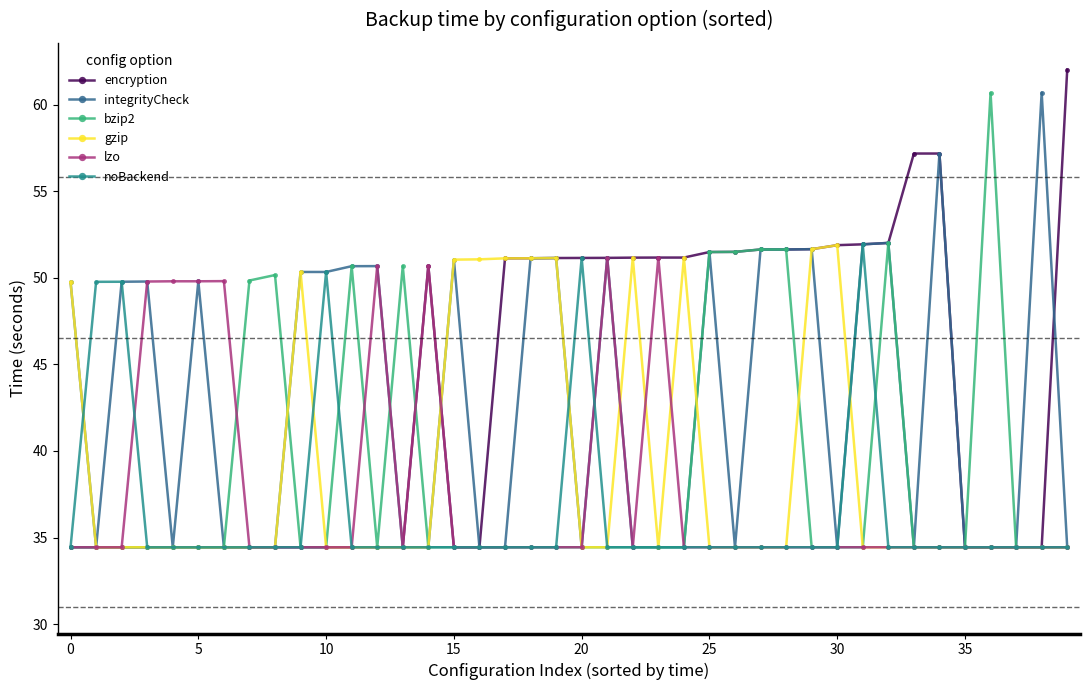

At how many categories does at least one series exceed 46?

38